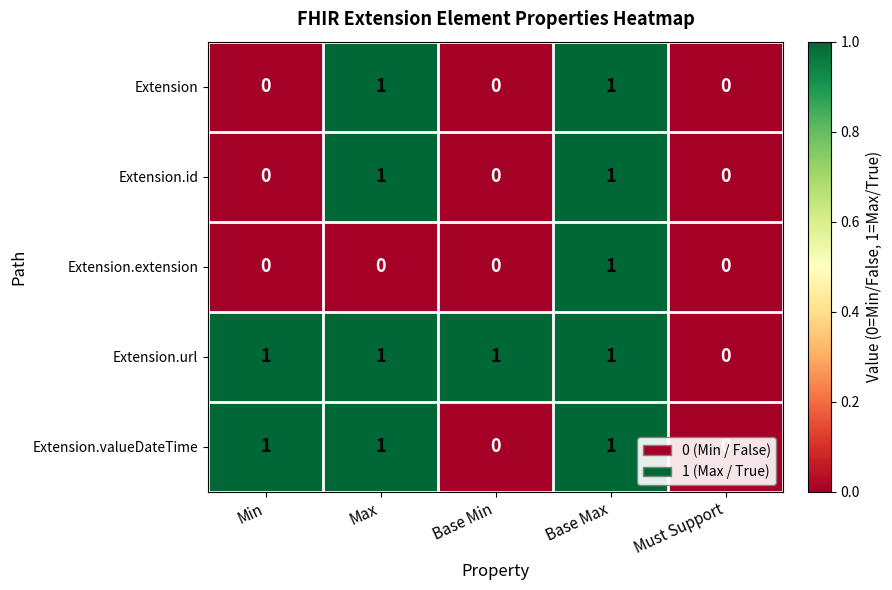

At which label is Extension.url closest to 0?

Must Support